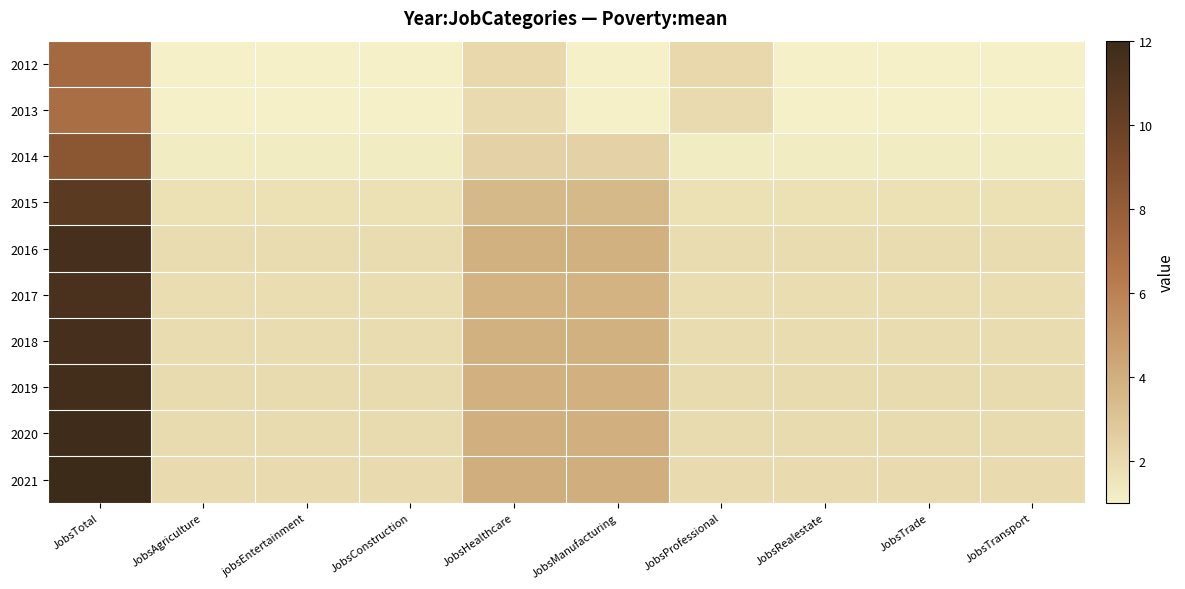

At how many categories does at least one series exceed 6?

1